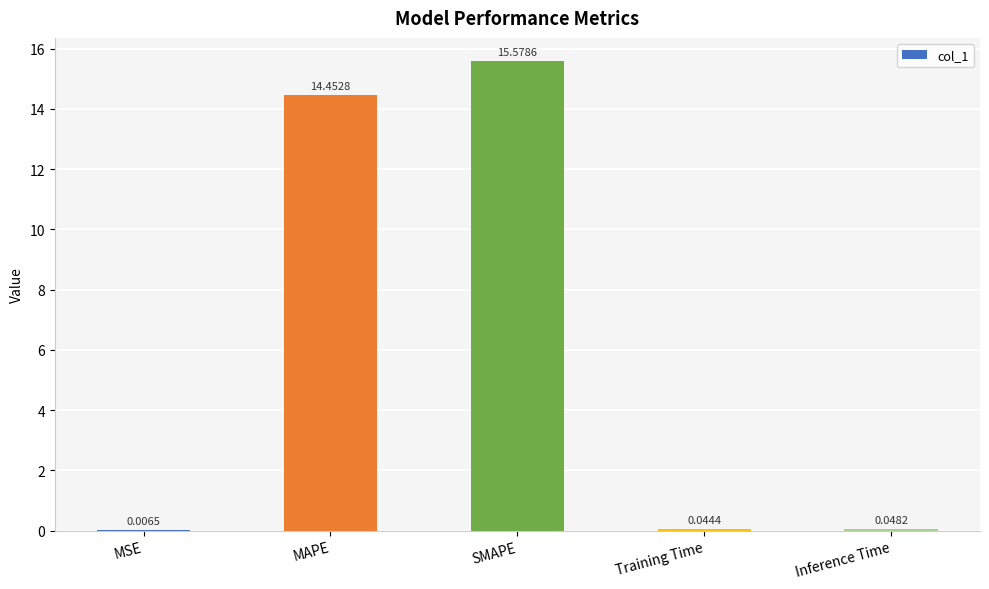

What is the greatest value displayed?

15.6